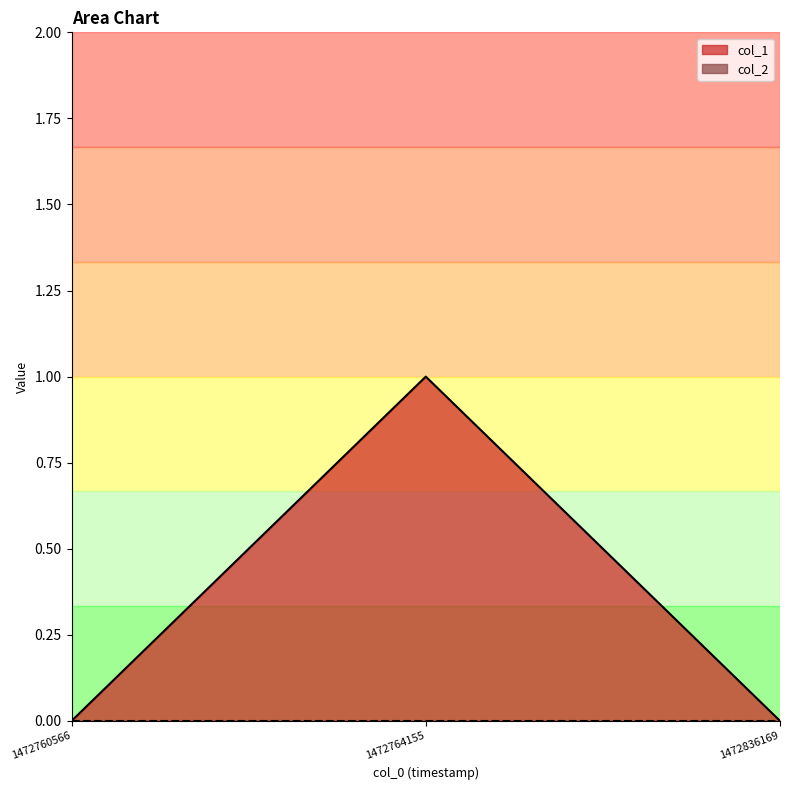

Reading left to right, what are all the values shown in this chart?

1472760566=0	1472764155=1	1472836169=0